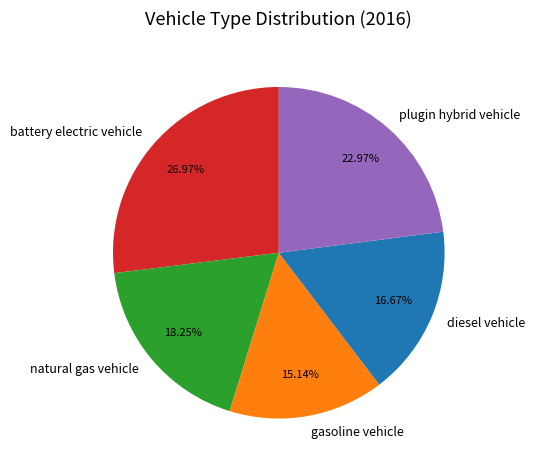

Which has a higher value, diesel vehicle or gasoline vehicle?

diesel vehicle